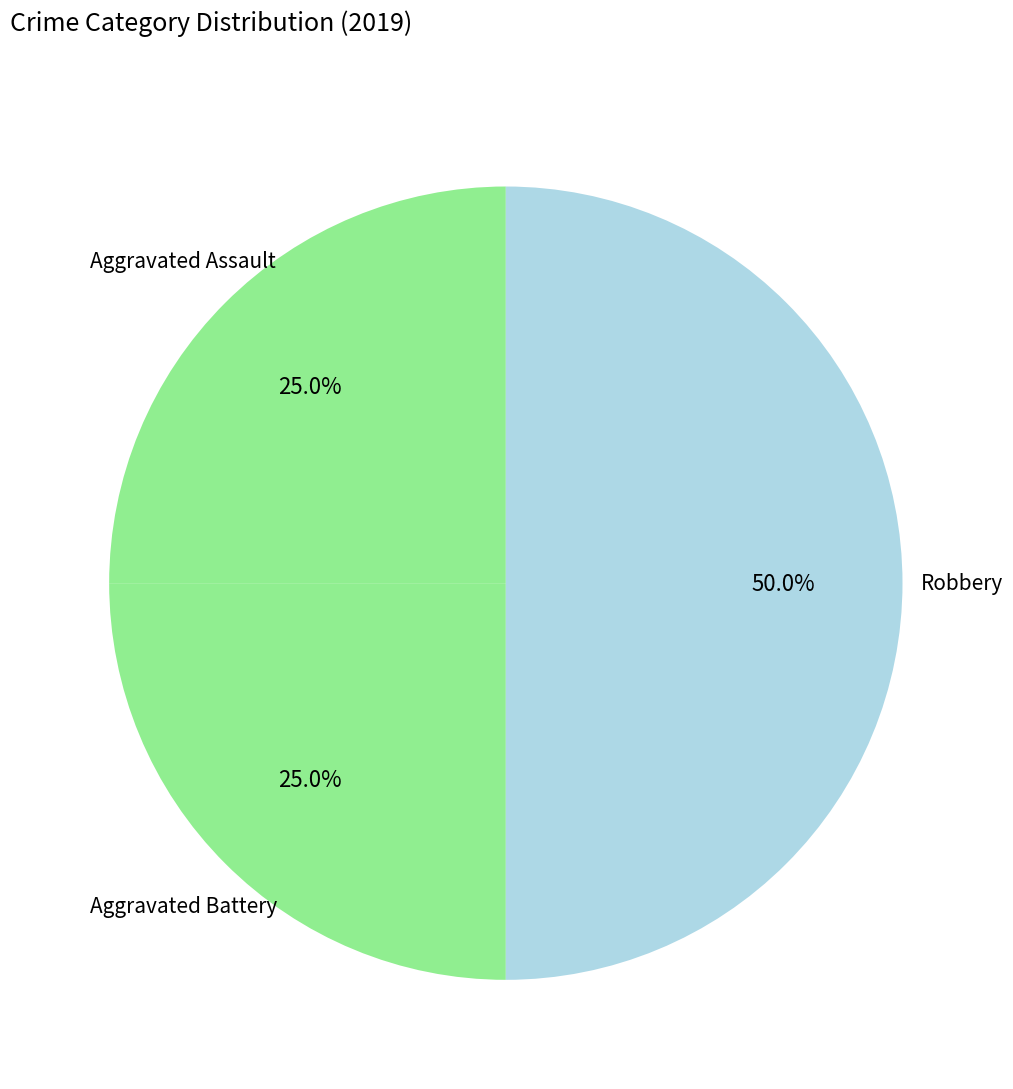

How many slices are in this pie chart?

3